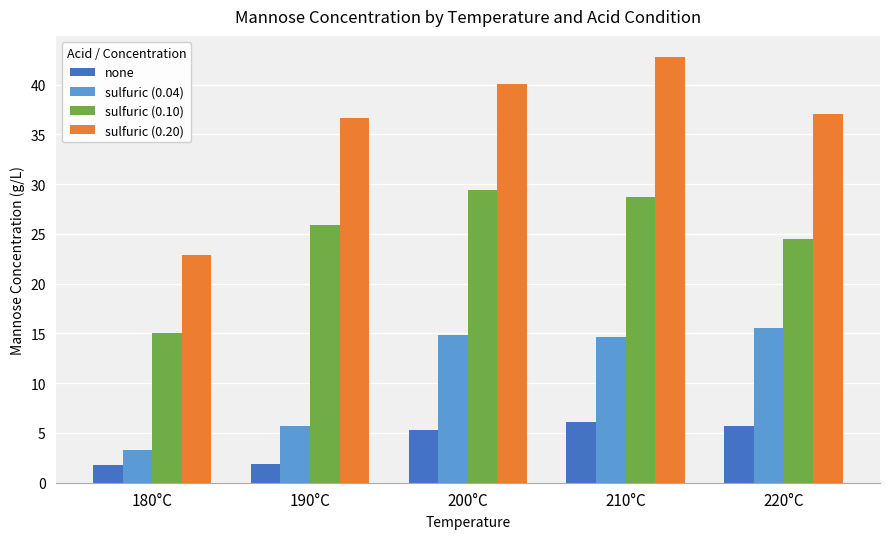

What is the lowest value of the none series?

1.8